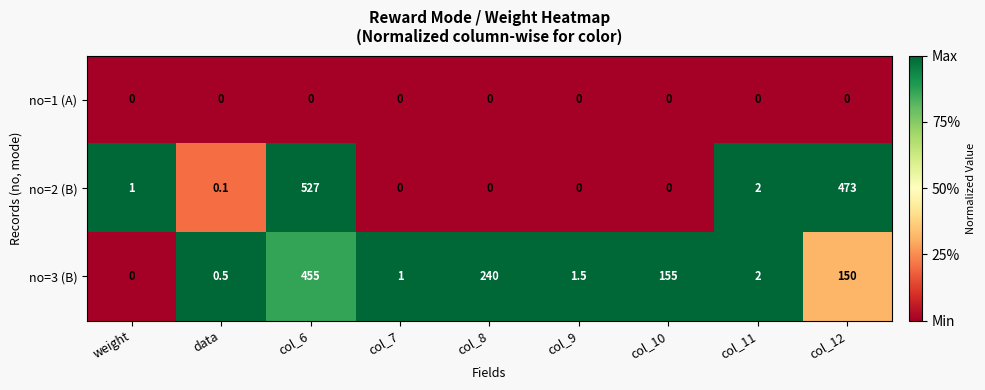

Reading right to left, extract all data points from this chart.

no=1 (A): 0.0	0.0	0.0	0.0	0.0	0.0	0.0	0.0	0.0
no=2 (B): 473.0	2.0	0.0	0.0	0.0	0.0	527.0	0.1	1.0
no=3 (B): 150.0	2.0	155.0	1.5	240.0	1.0	455.0	0.5	0.0